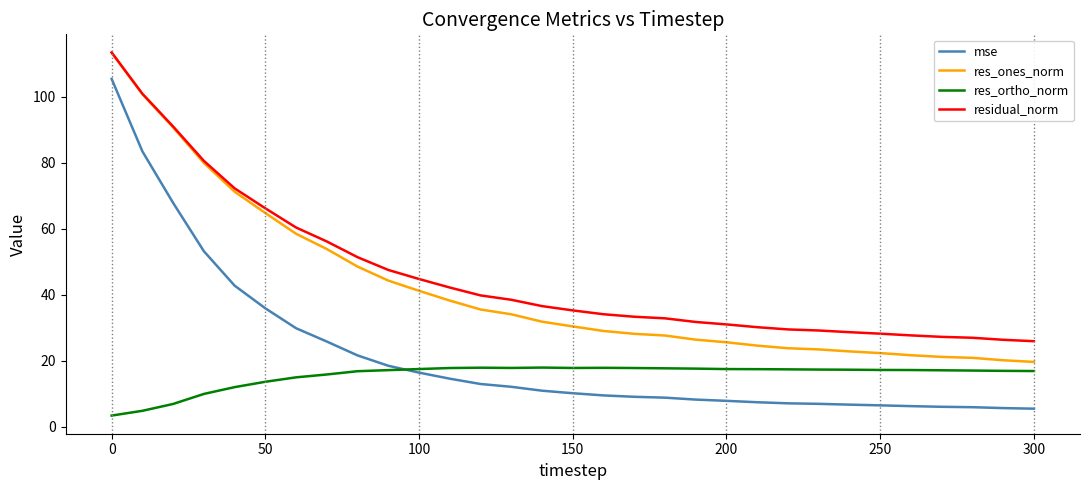

What is the difference between the maximum and second lowest values in the res_ortho_norm series?

13.1